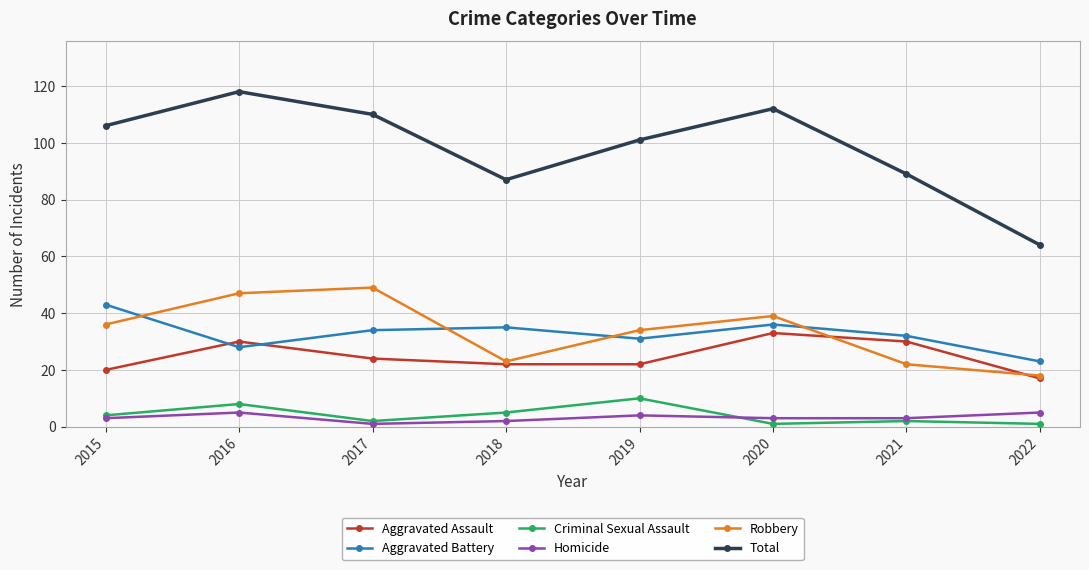

Reading right to left, transcribe all the data shown in this chart.

Aggravated Assault: 17	30	33	22	22	24	30	20
Aggravated Battery: 23	32	36	31	35	34	28	43
Criminal Sexual Assault: 1	2	1	10	5	2	8	4
Homicide: 5	3	3	4	2	1	5	3
Robbery: 18	22	39	34	23	49	47	36
Total: 64	89	112	101	87	110	118	106